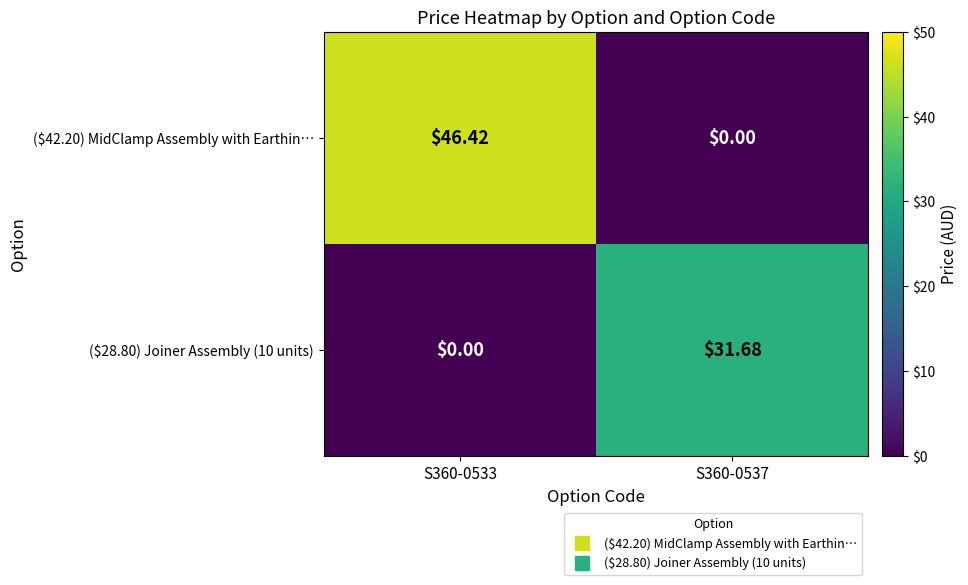

How many positive values does the ($42.20) MidClamp Assembly with Earthin… series have?

1